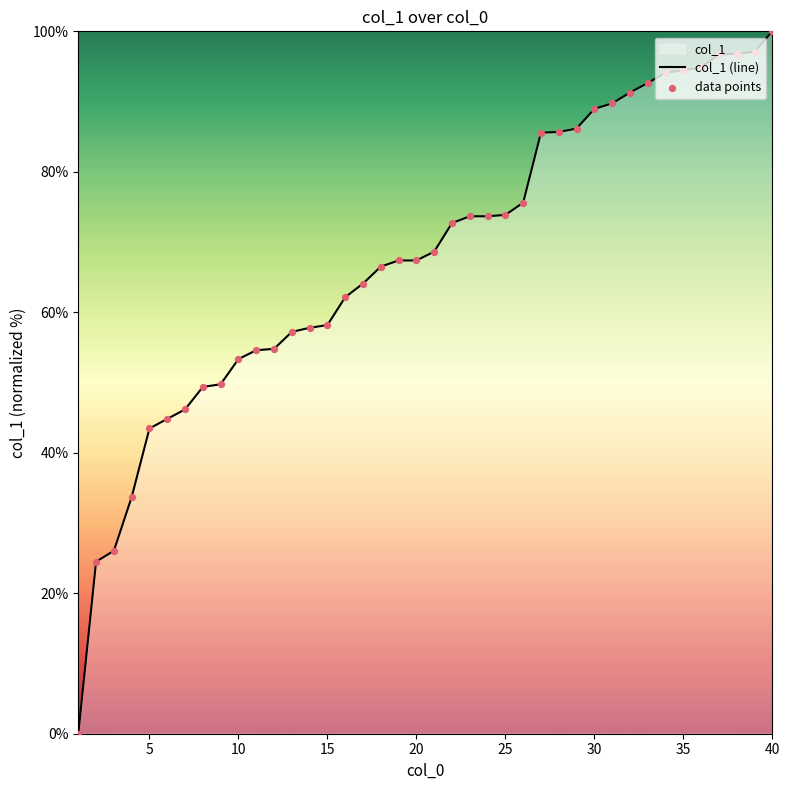

At how many categories does at least one series exceed 71?

19